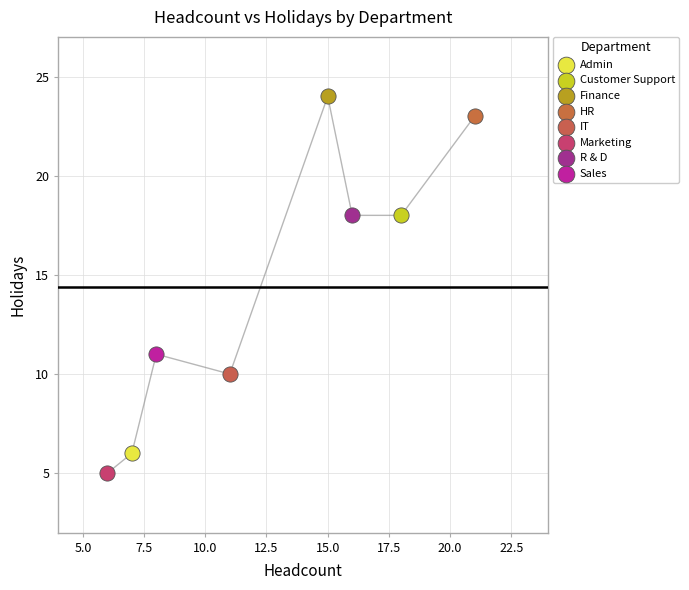

What are all the series names shown in the legend?

Admin, Customer Support, Finance, HR, IT, Marketing, R & D, Sales